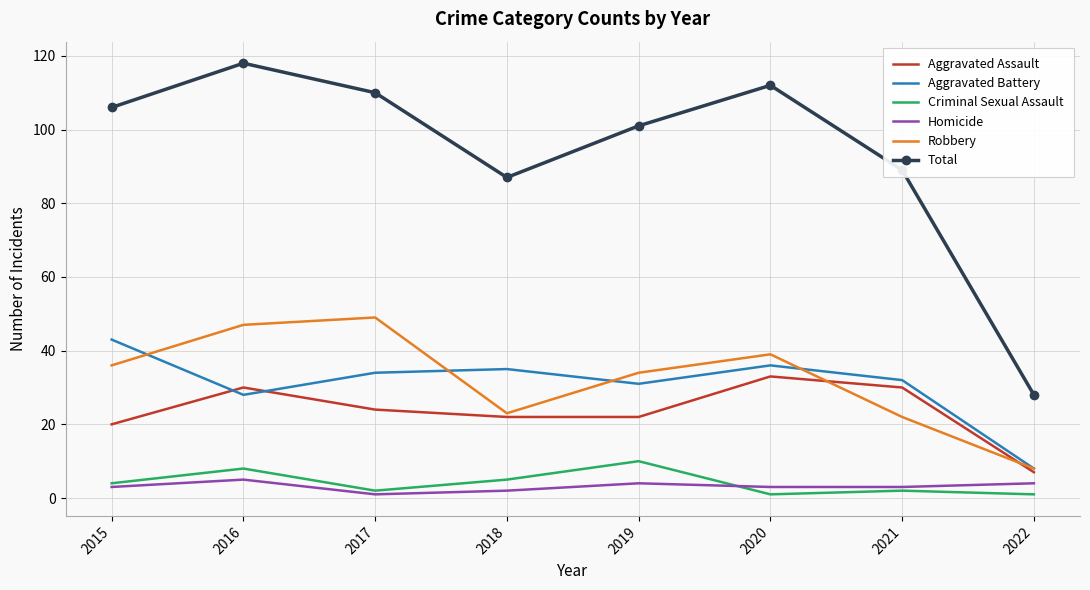

True or false: Aggravated Battery has a value of 13 at 2022.

False